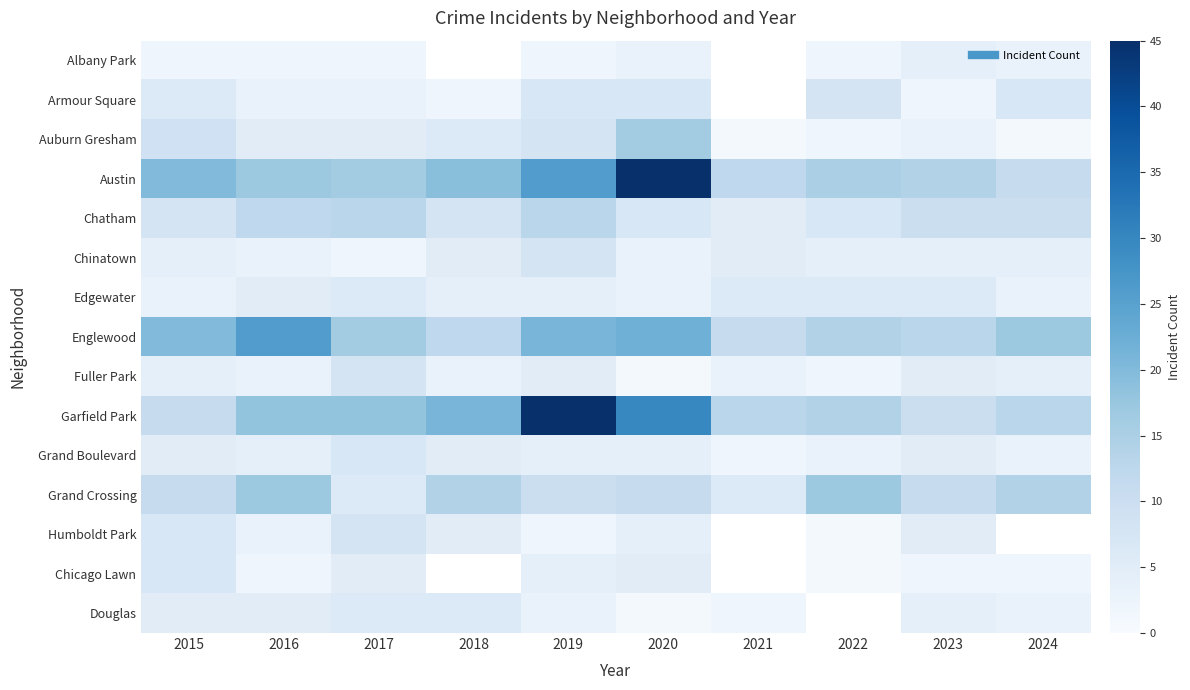

Which series has the largest total across all categories?

Austin